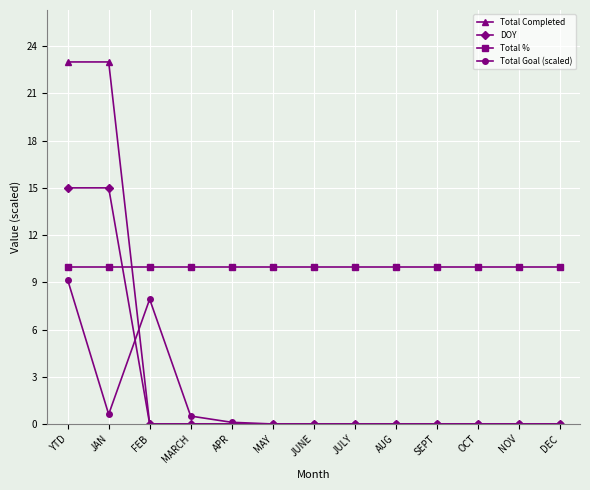

What is the minimum value for Total %?

10.0